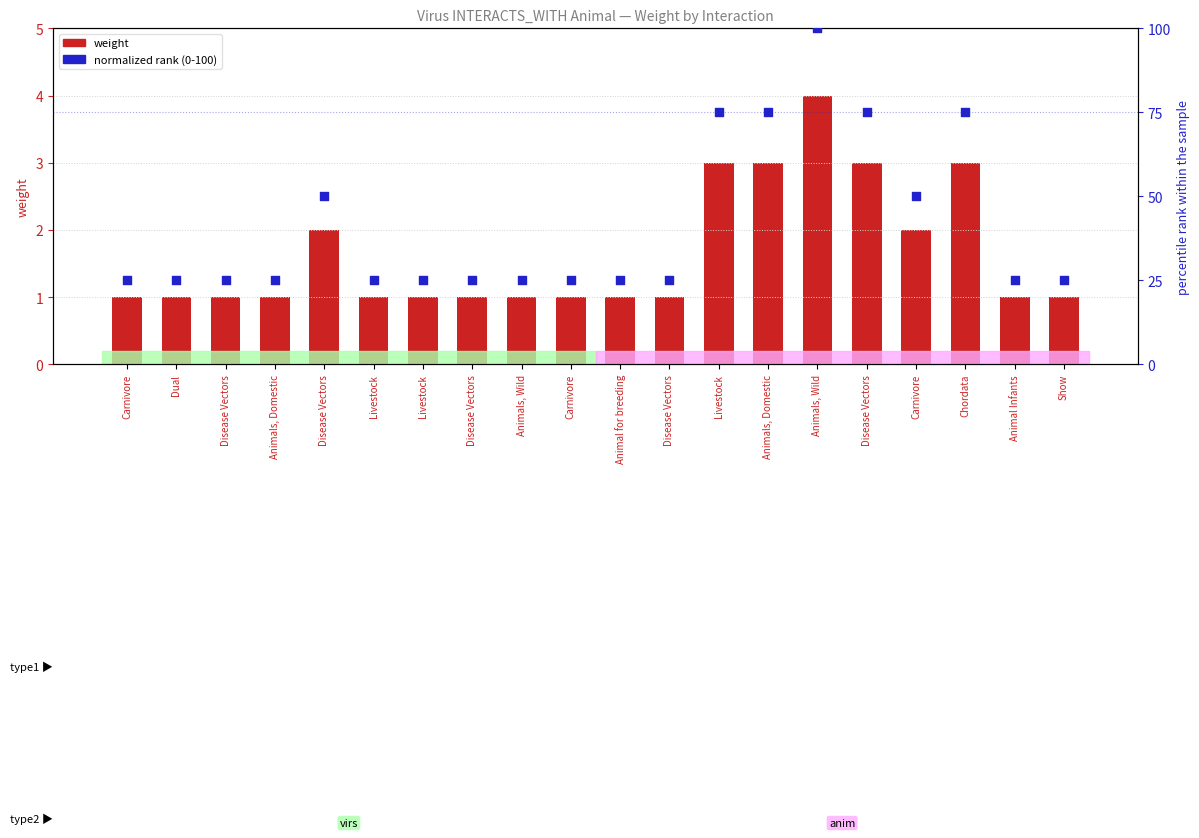

At which category is the sum across all series the highest?

Animals, Wild